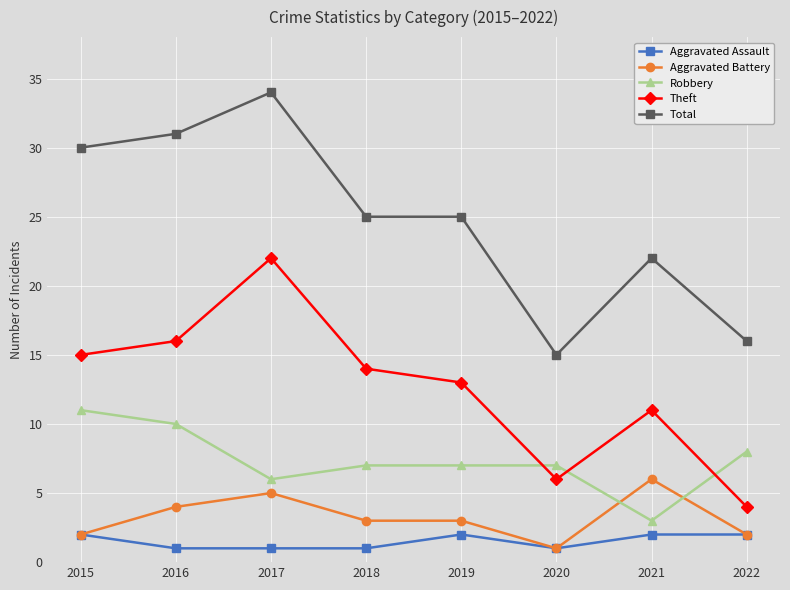

Is it true that Aggravated Battery equals 5 at 2018?

False